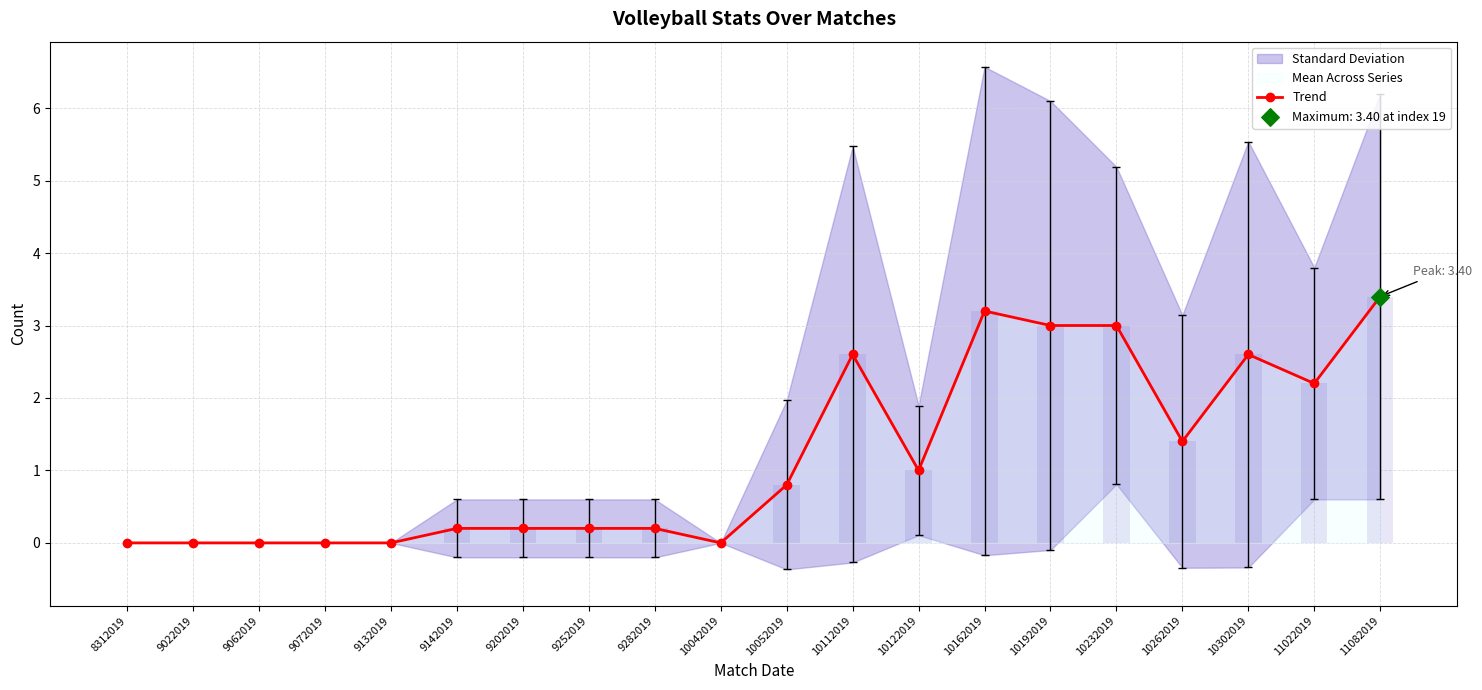

What is the change in value from 9062019 to 10302019?

+2.6